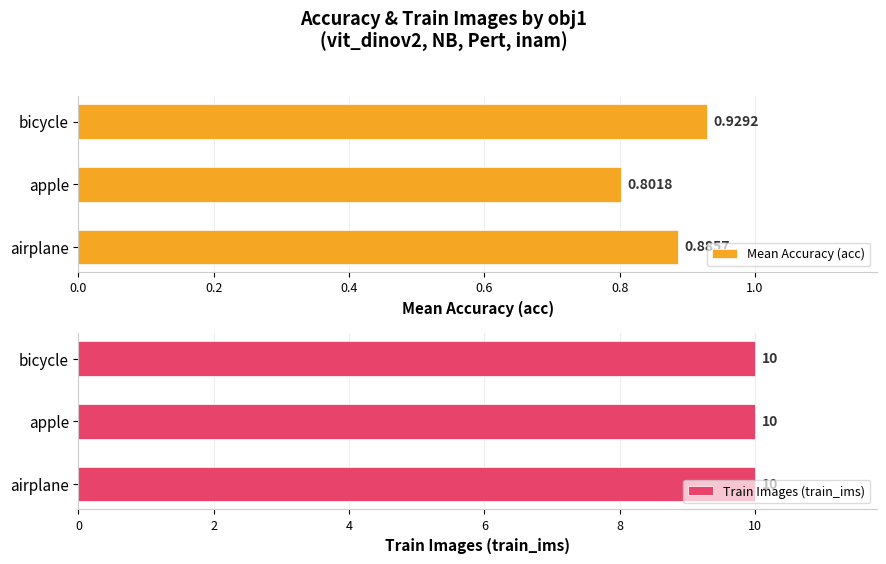

Which category has the highest value in the Mean Accuracy (acc) series?

bicycle